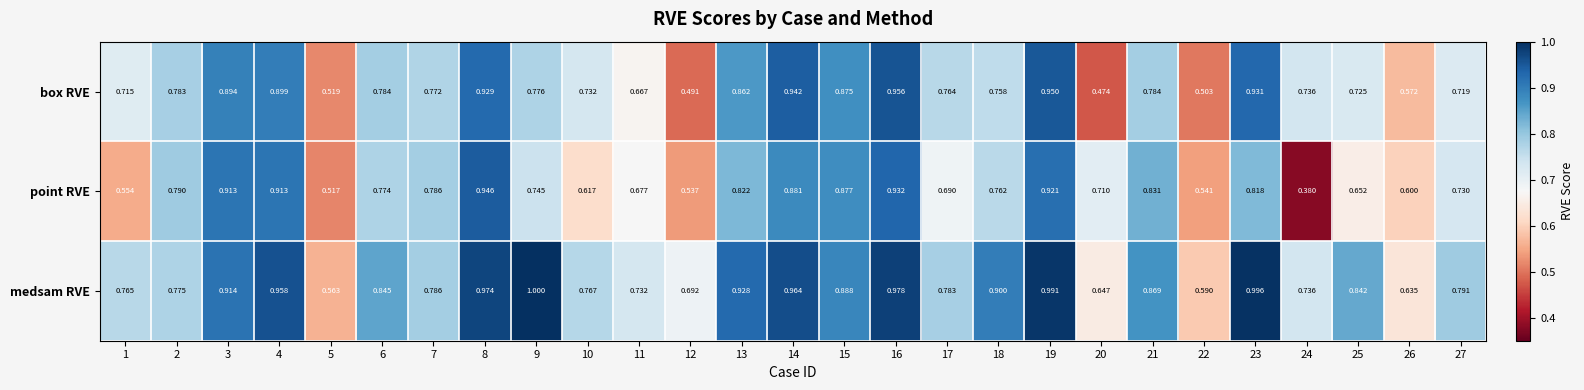

Which series changed the most between 1 and 4?

point RVE